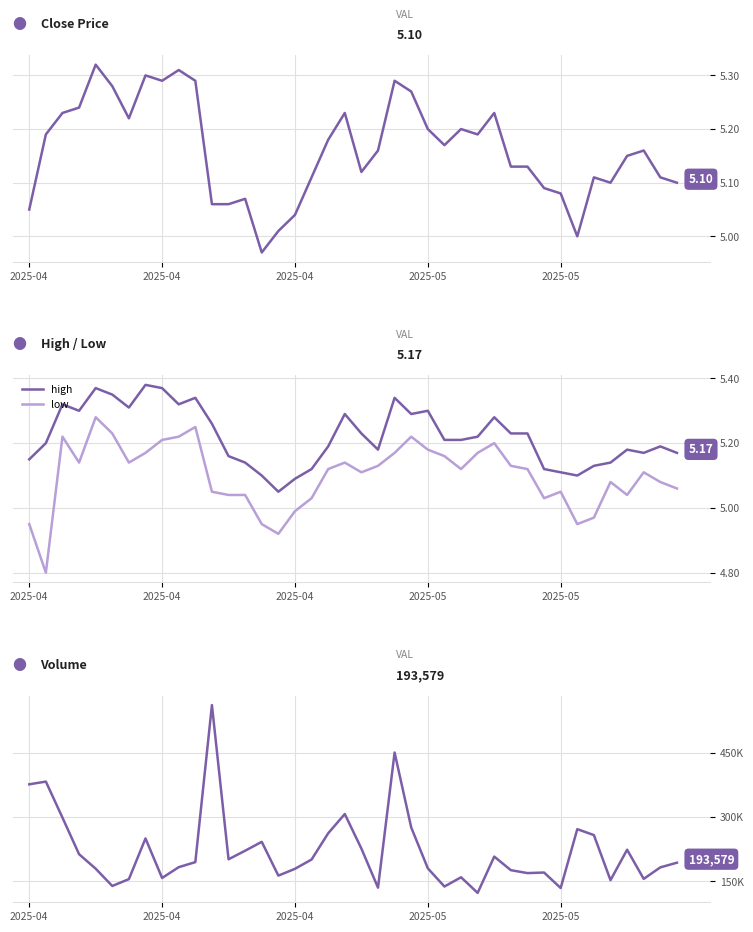

What is the difference between the close values at 10 and 32?

0.2